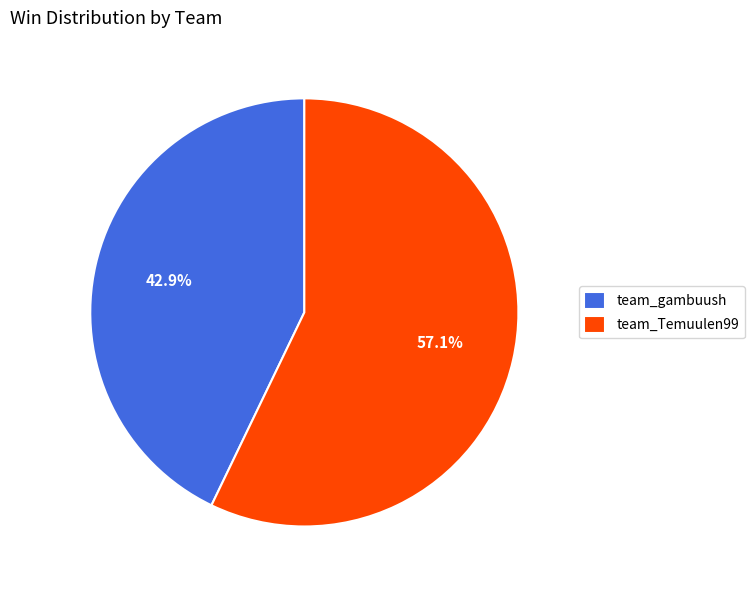

Which slice is the largest?

team_Temuulen99